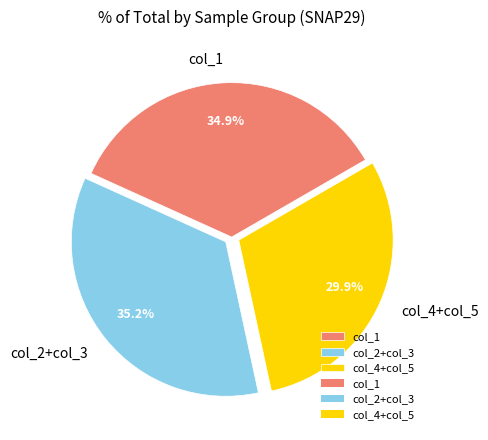

What is the smallest slice in the pie chart?

col_4+col_5